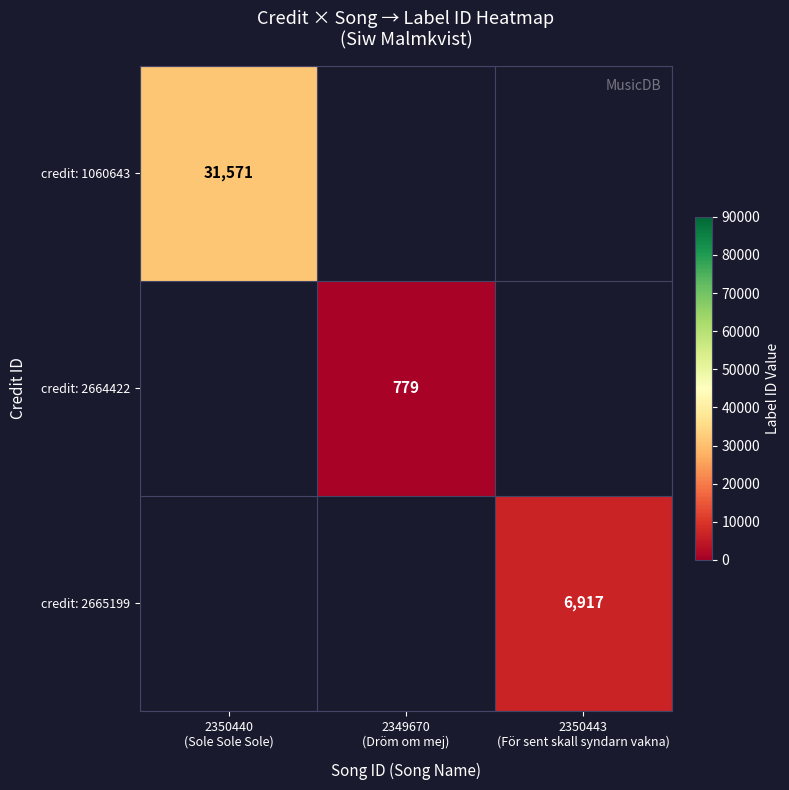

What is the highest value of the credit: 1060643 series?

31571.0